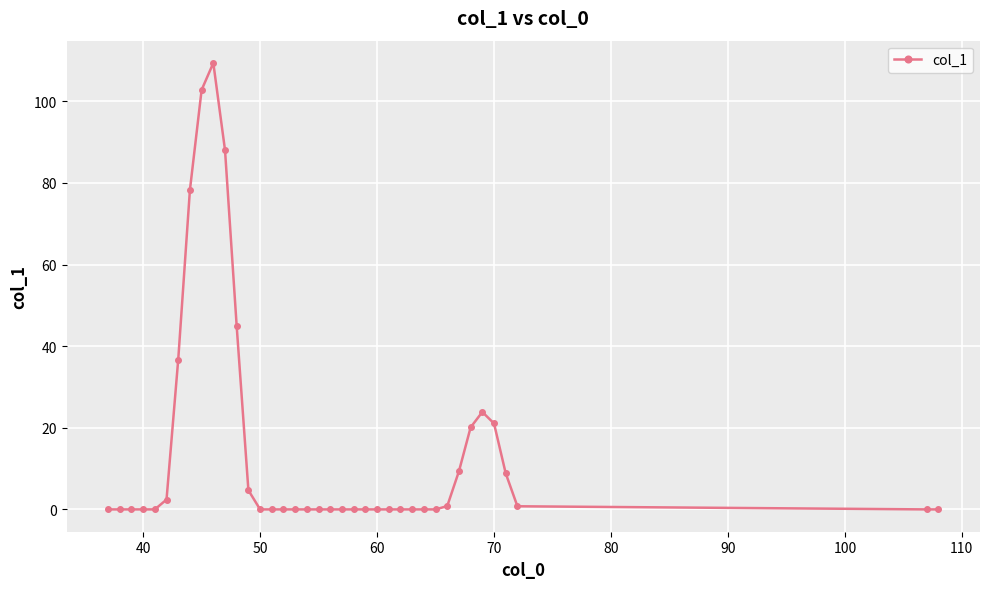

What is the difference between the maximum and second lowest values?

109.4